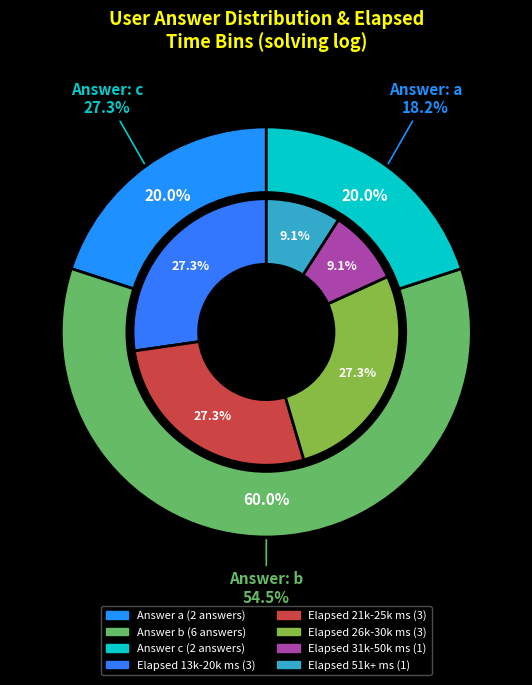

True or false: c accounts for 24% of the total.

False